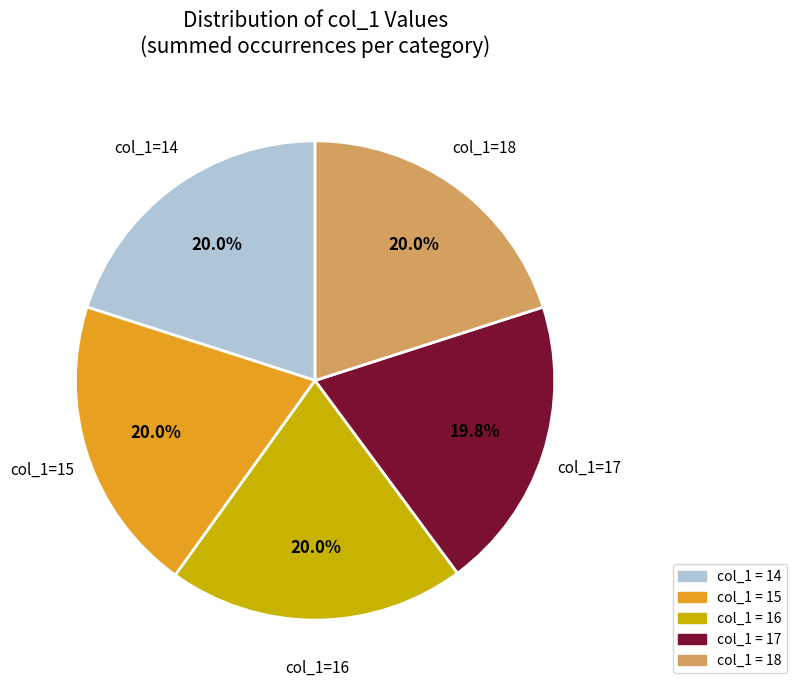

Is there a majority slice in this chart?

No